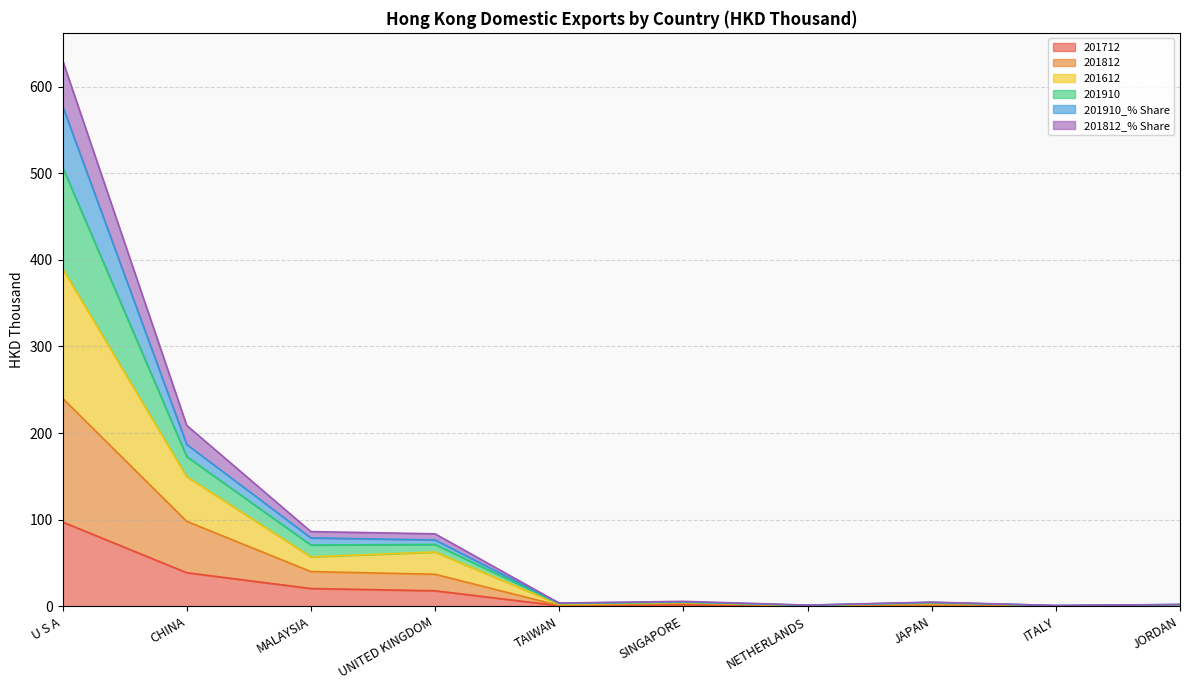

What is the minimum value for 201910_% Share?

1.0